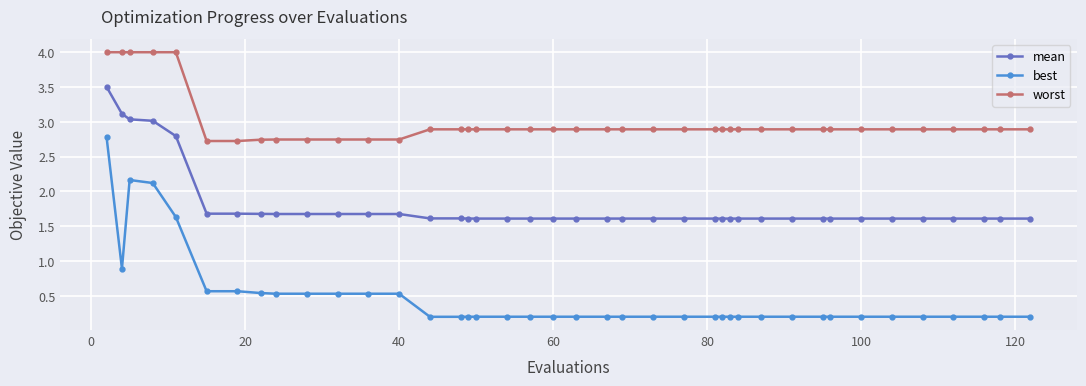

True or false: best has more than 0 interior local peaks.

True